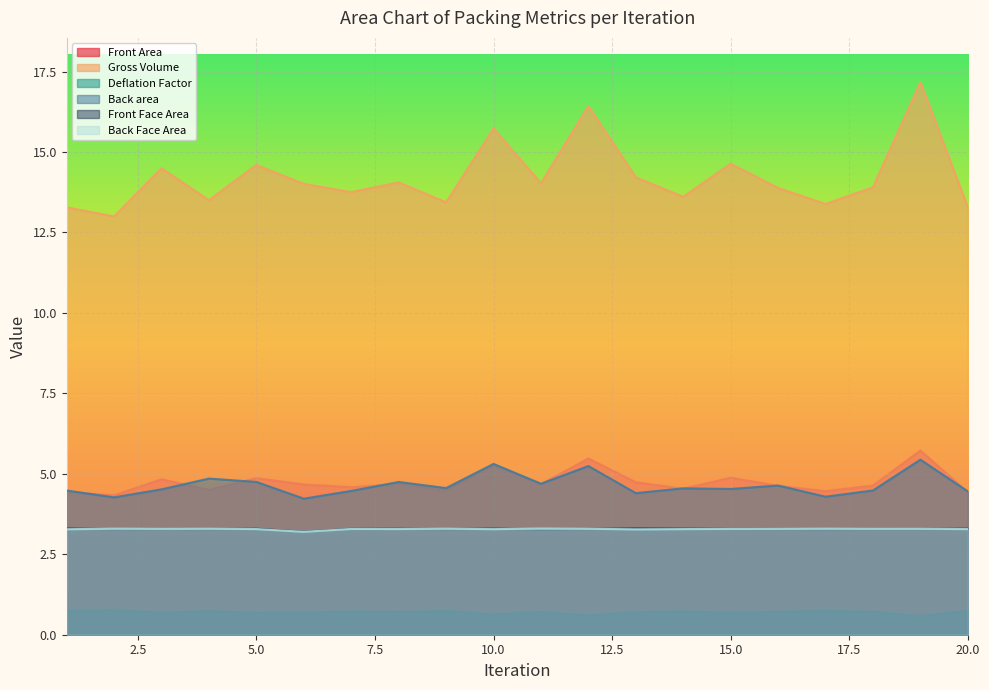

Which category has the lowest value across all series?

19